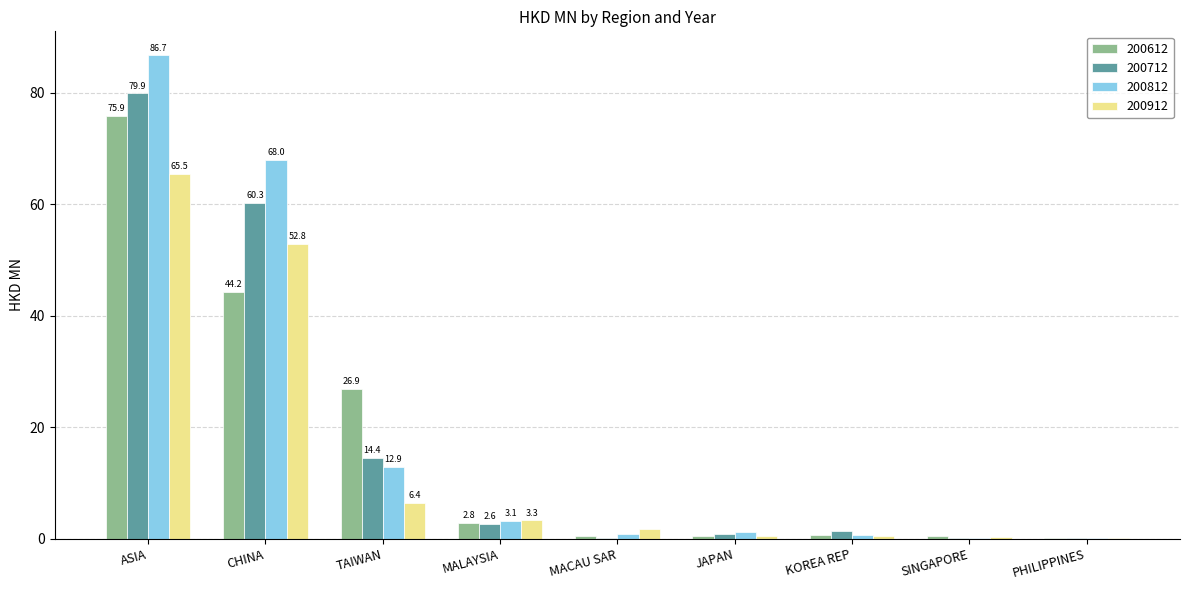

Which category has the highest value across all series?

ASIA